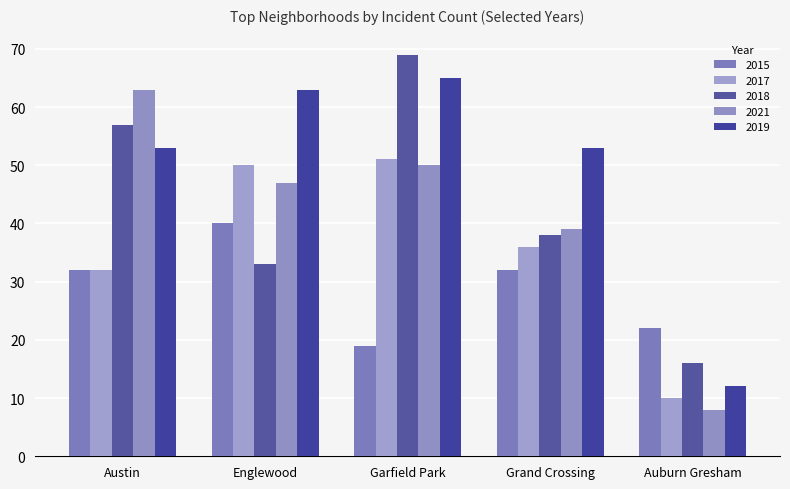

What value does the 2021 series have at Grand Crossing, to the nearest 5?

40